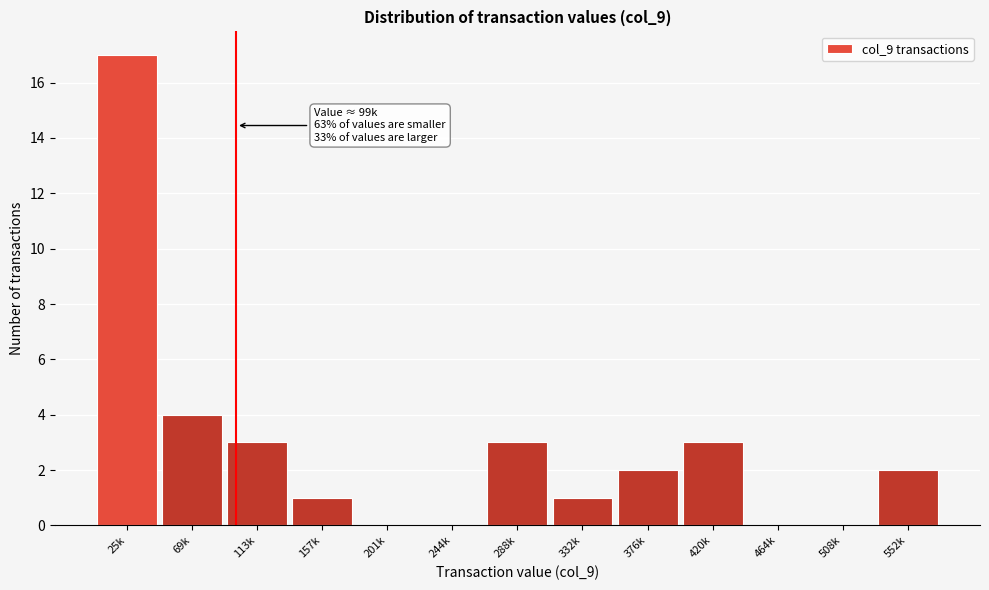

Reading left to right, transcribe all the data shown in this chart.

25k=17	69k=4	113k=3	157k=1	201k=0	244k=0	288k=3	332k=1	376k=2	420k=3	464k=0	508k=0	552k=2